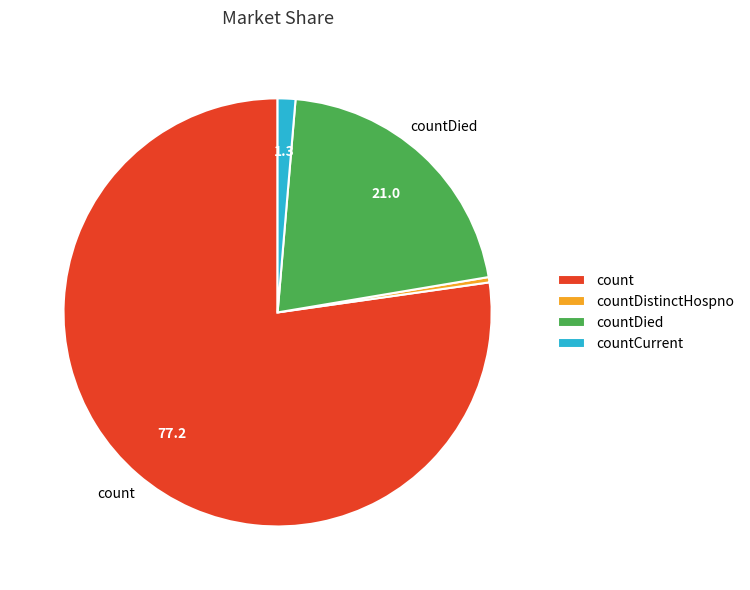

What is the smallest slice in the pie chart?

countDistinctHospno